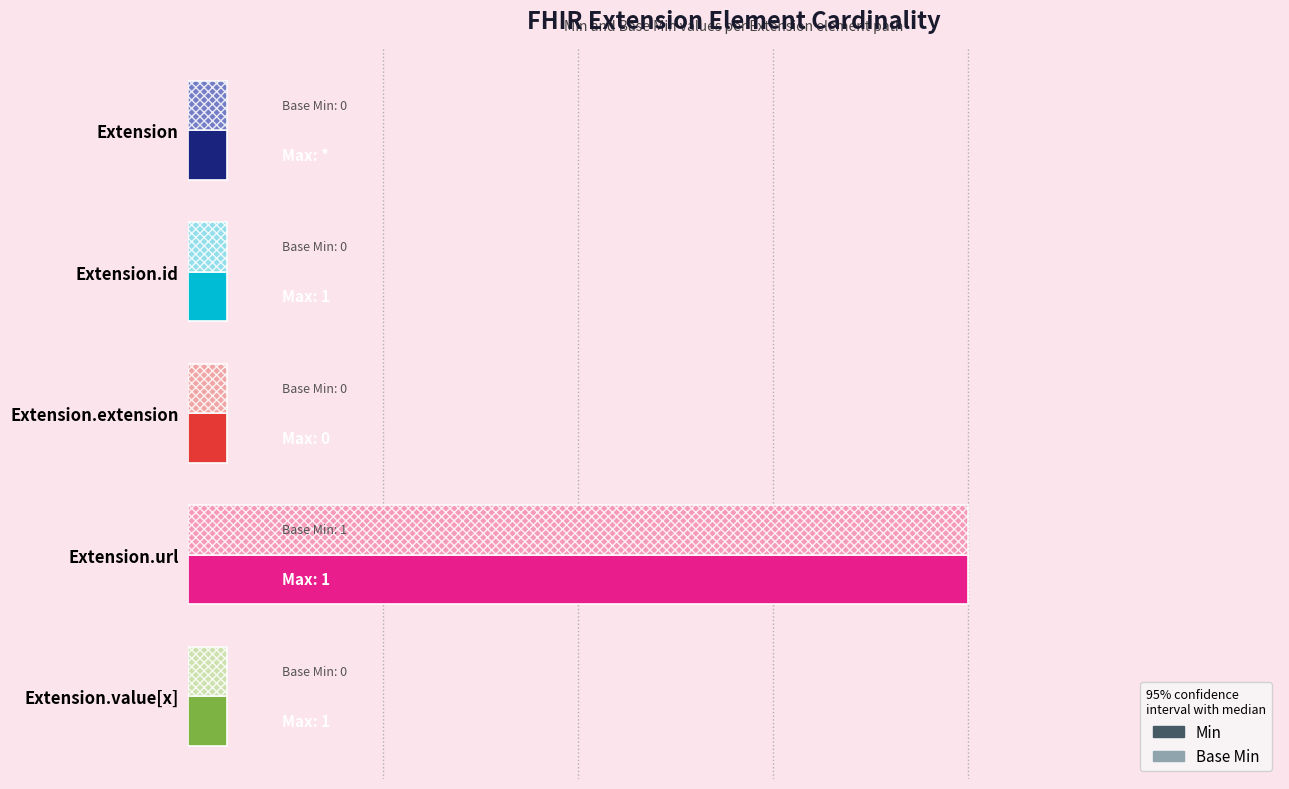

What value does the Base Min series have at Extension.url?

1